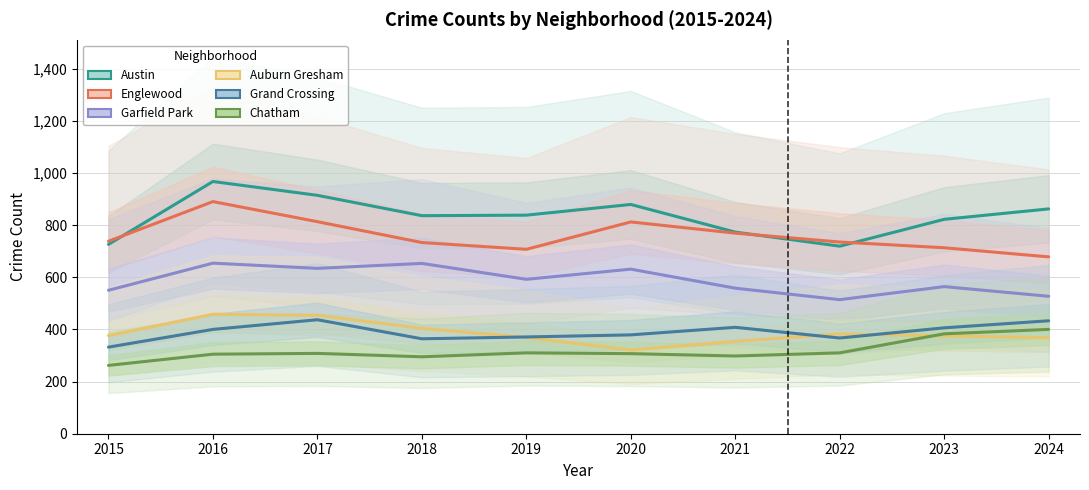

True or false: Auburn Gresham has a value of 599 at 2016.

False